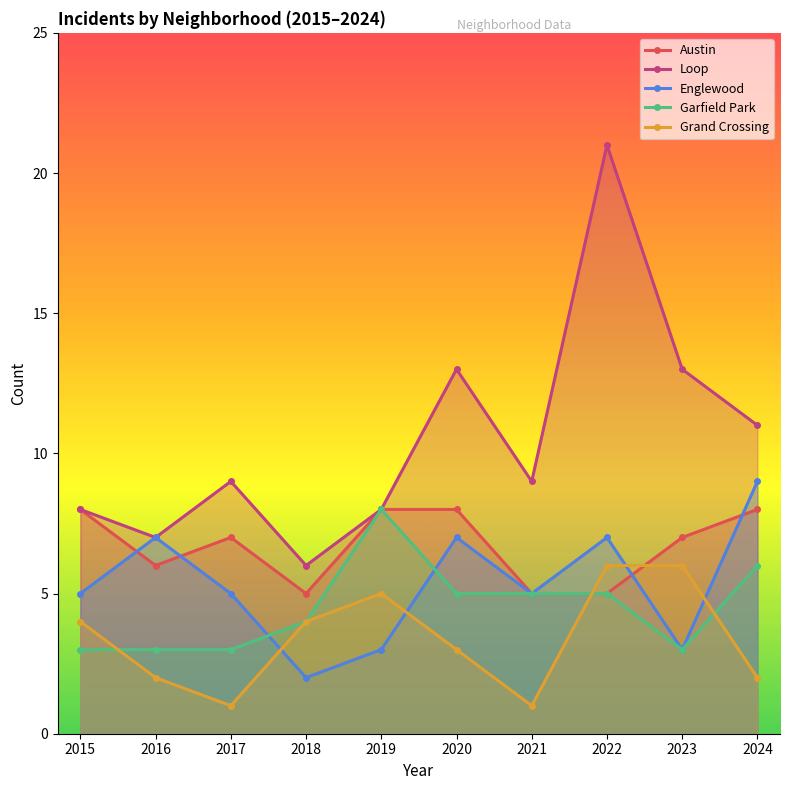

At 2020, list the series in order from largest to smallest.

Loop, Austin, Englewood, Garfield Park, Grand Crossing